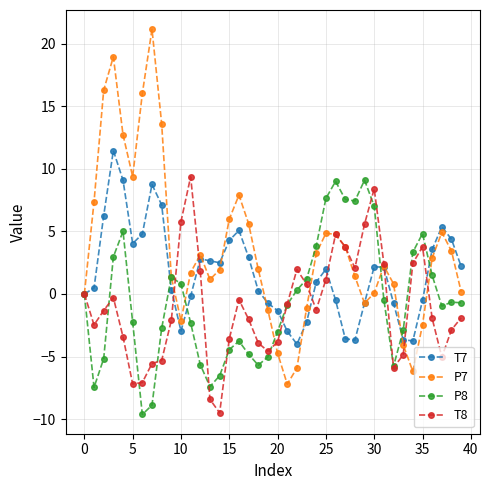

Which series has the largest range (max minus min)?

P7